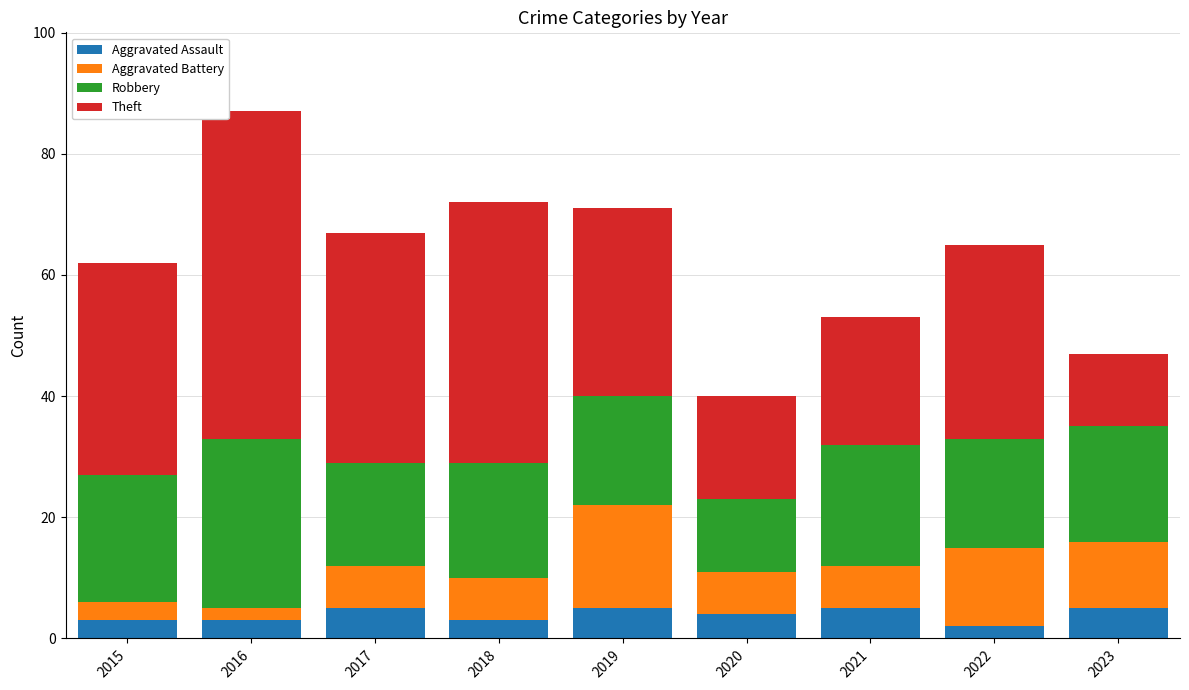

What is the average value of the Aggravated Assault series?

4